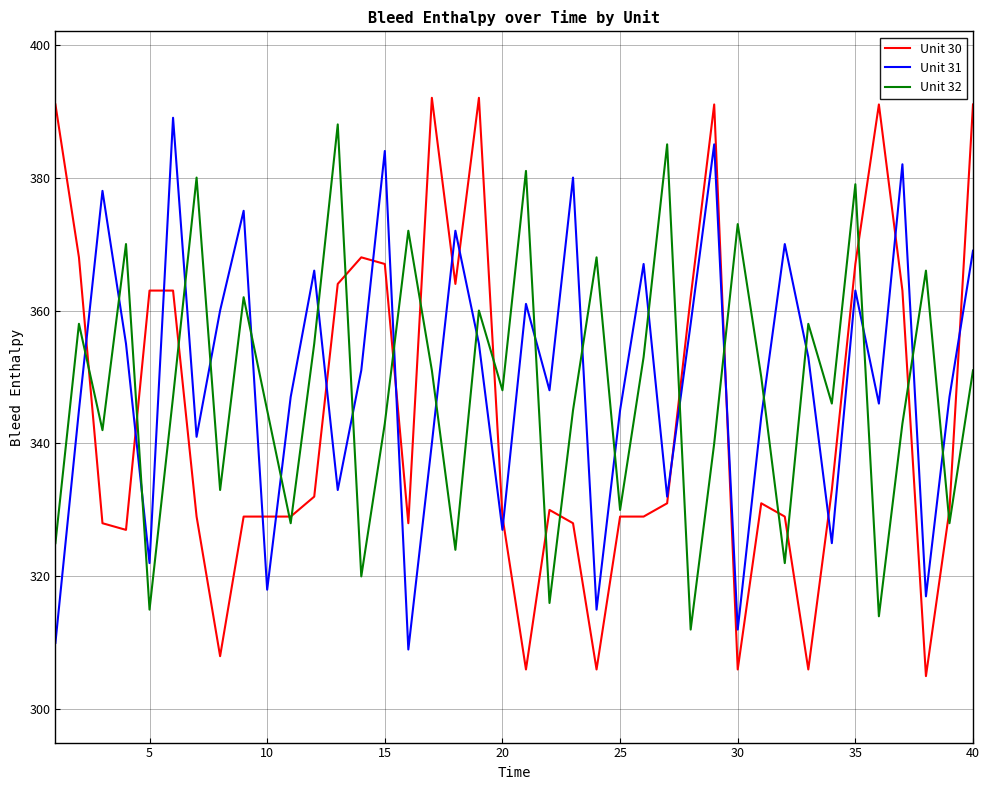

Which series has the largest range (max minus min)?

Unit 30